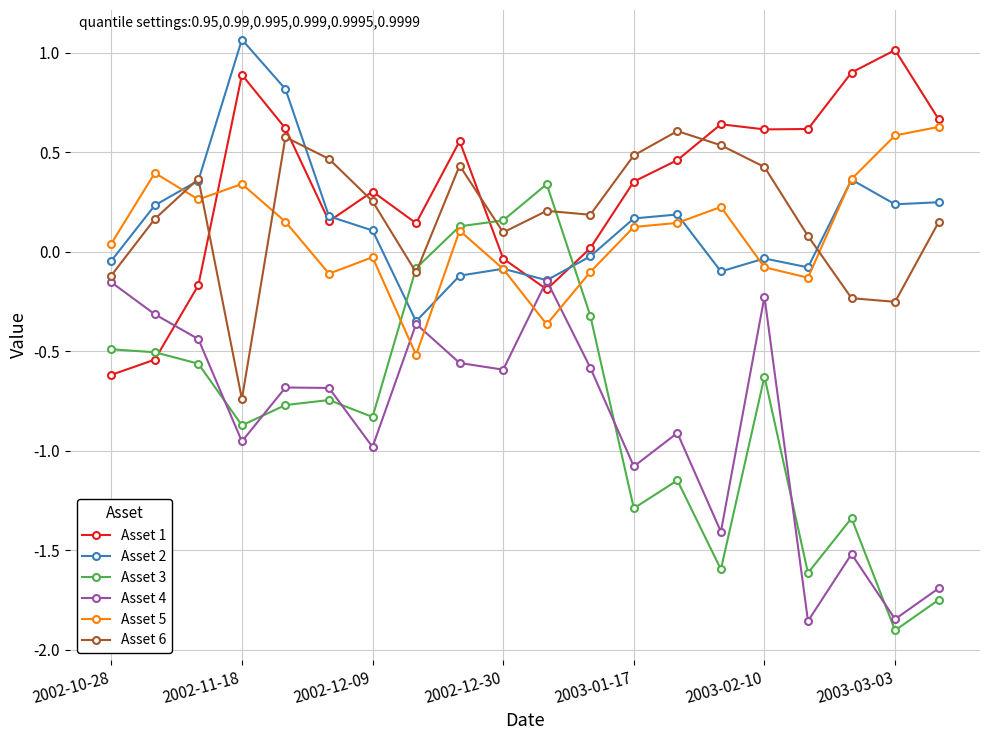

At how many categories does at least one series exceed 0?

20